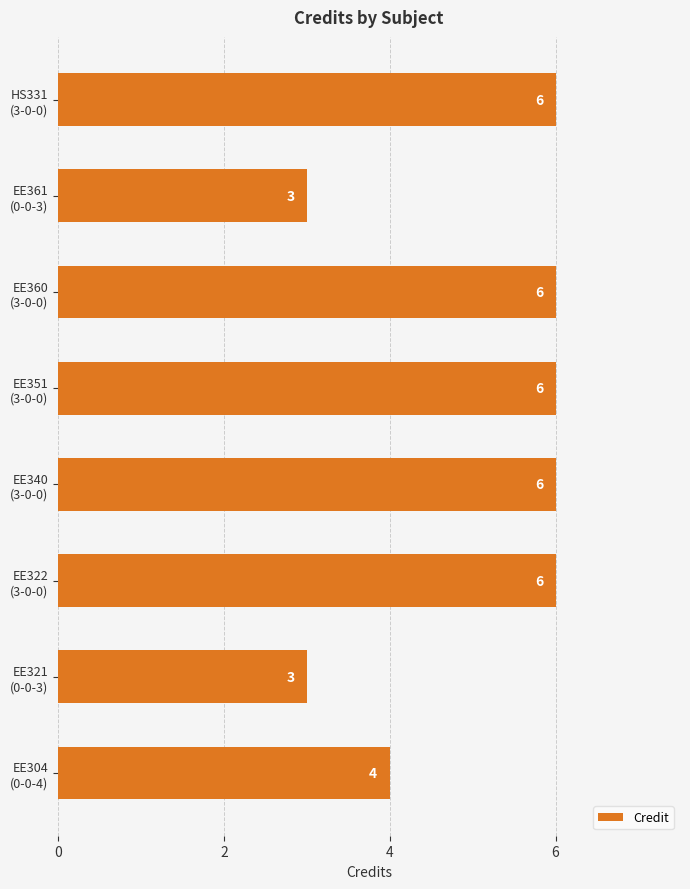

How many values are between 4 and 6?

6